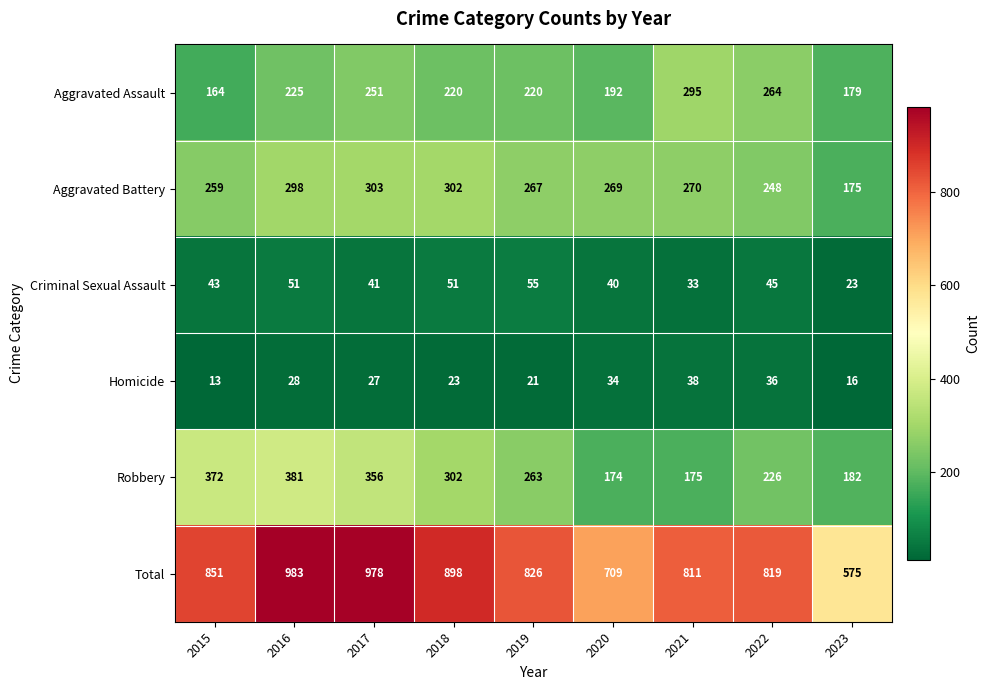

What value does the Aggravated Assault series have at 2021, to the nearest 10?

300